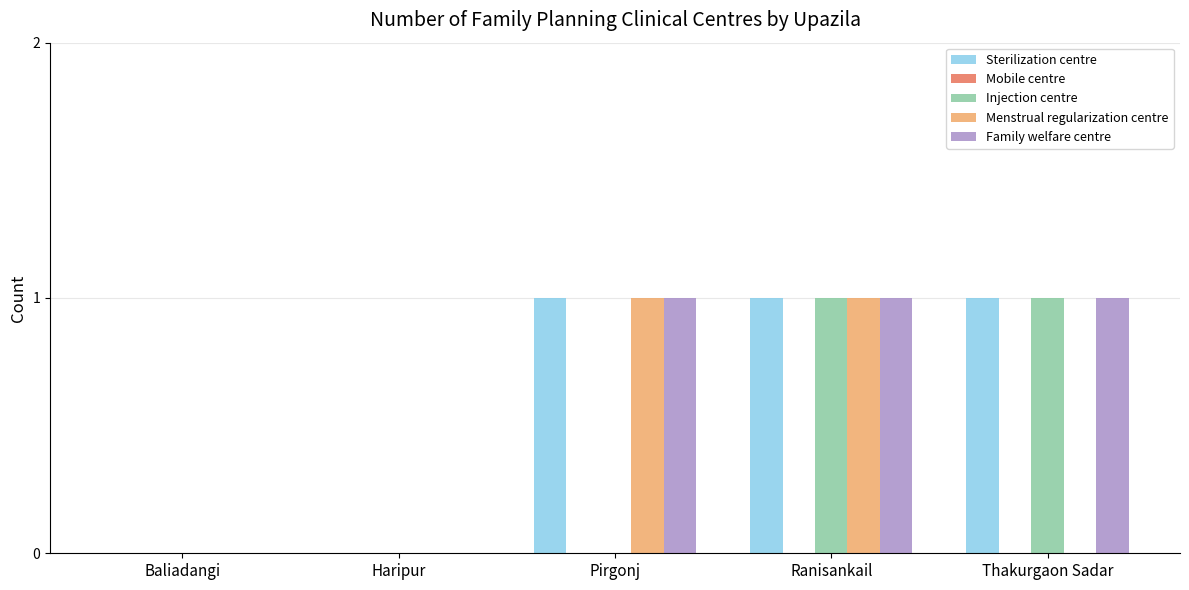

How many Family welfare centre values are between 0 and 1?

5